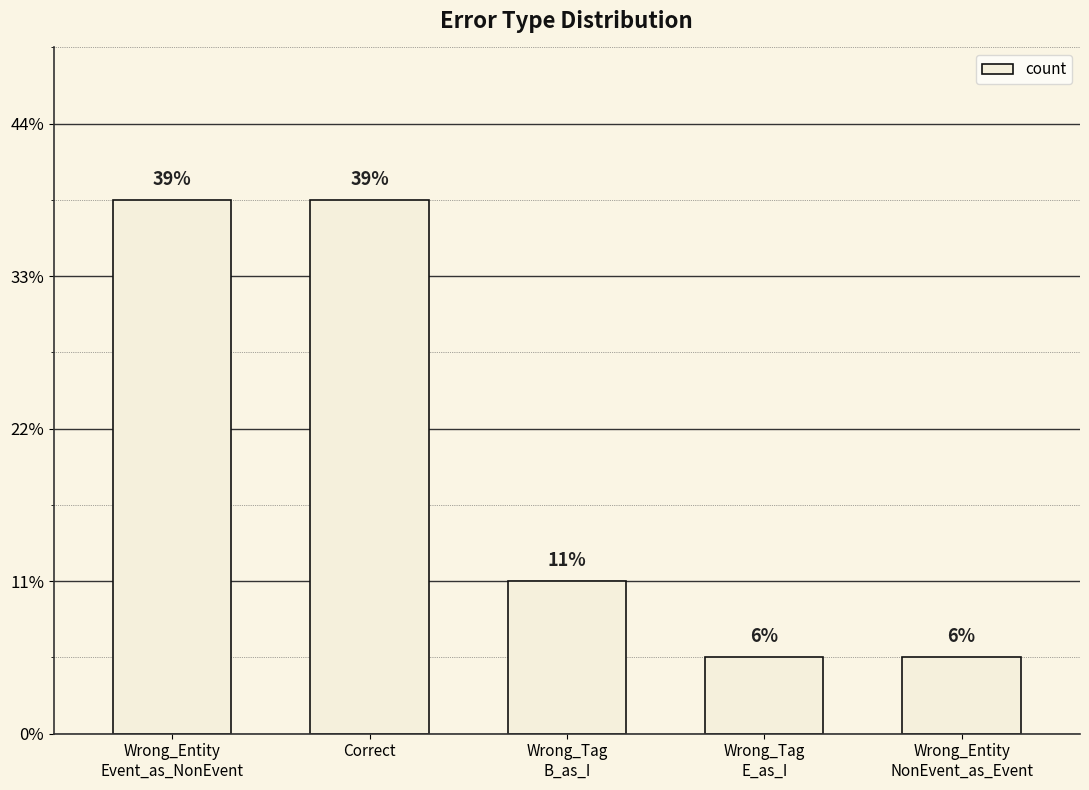

Reading right to left, list all the values displayed in this chart.

Wrong_Entity
NonEvent_as_Event=1	Wrong_Tag
E_as_I=1	Wrong_Tag
B_as_I=2	Correct=7	Wrong_Entity
Event_as_NonEvent=7